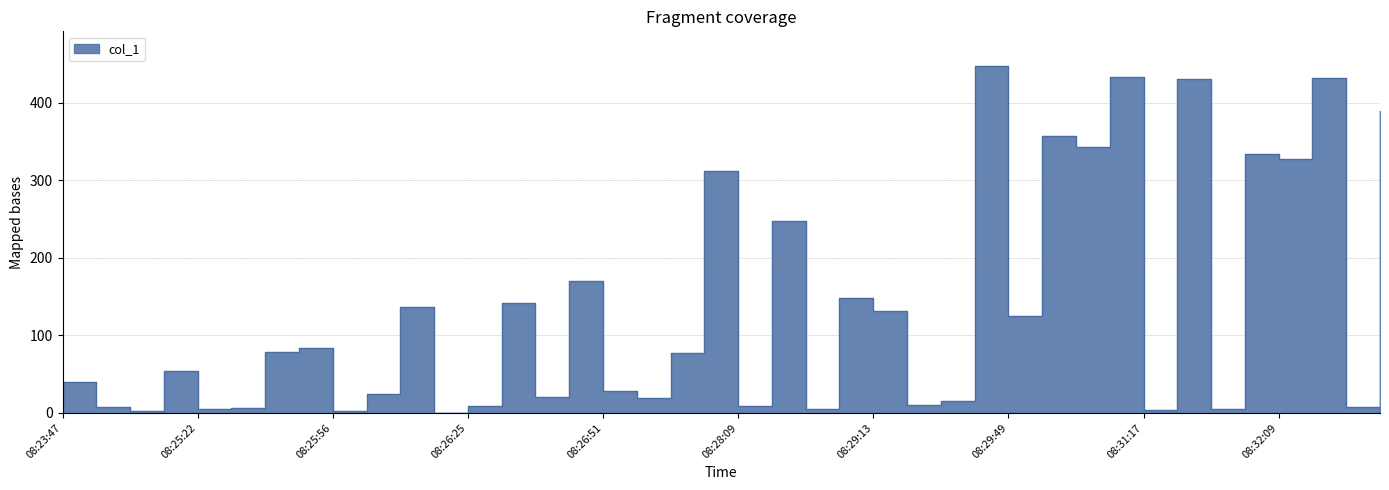

What is the smallest value displayed?

0.2